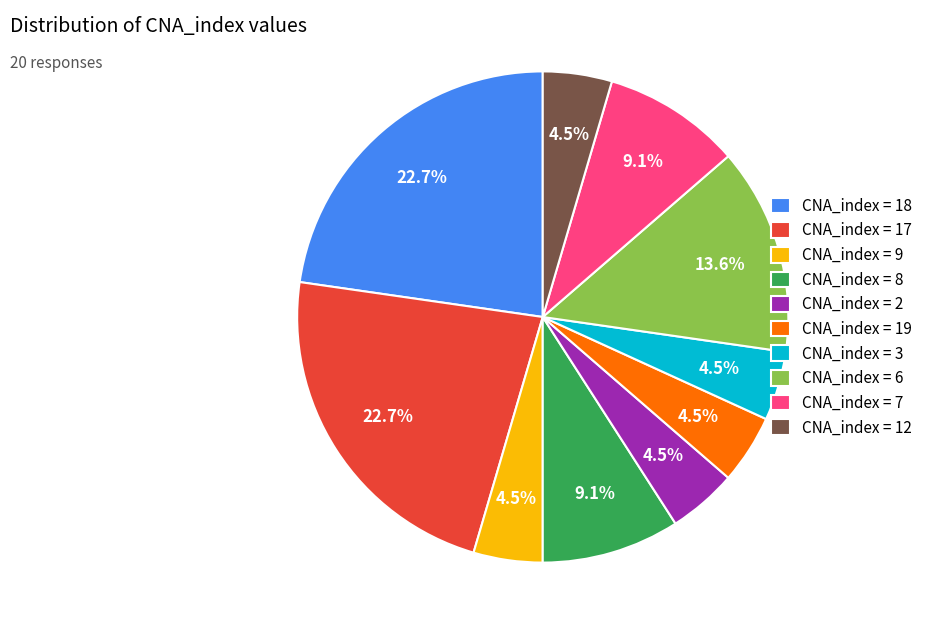

Count the number of slices in the pie.

10